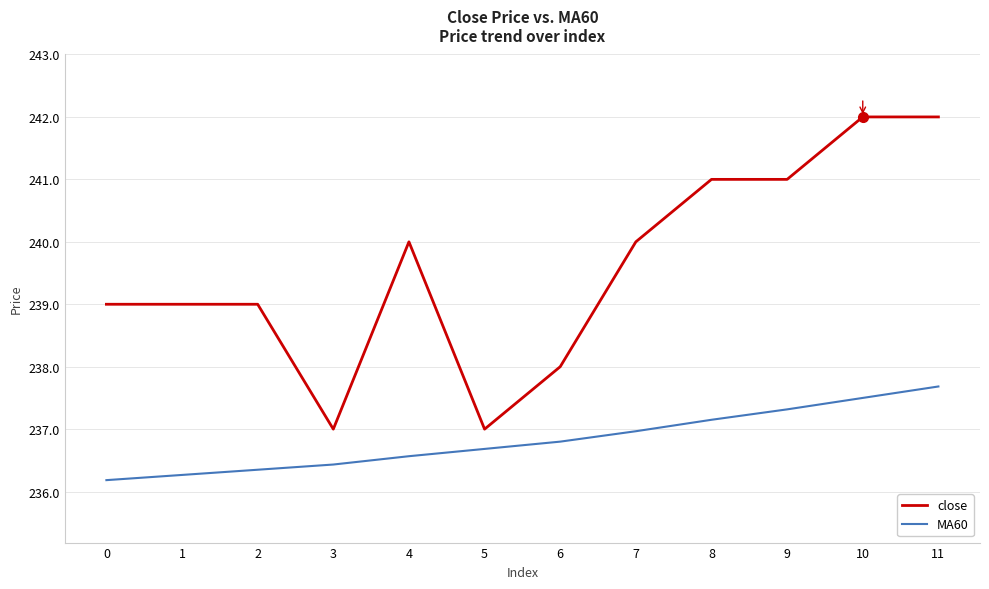

How many close values are between 239 and 241?

7